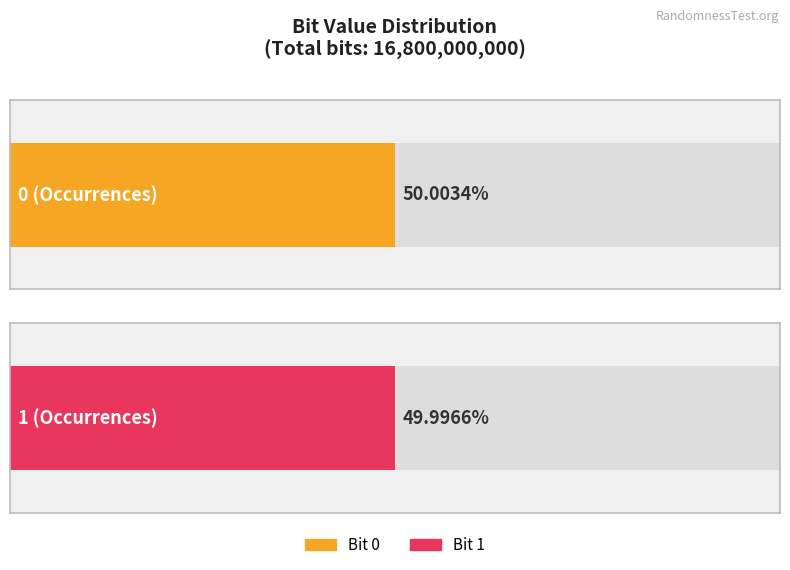

What is the average value of the Occurrences series?

8400000000.0